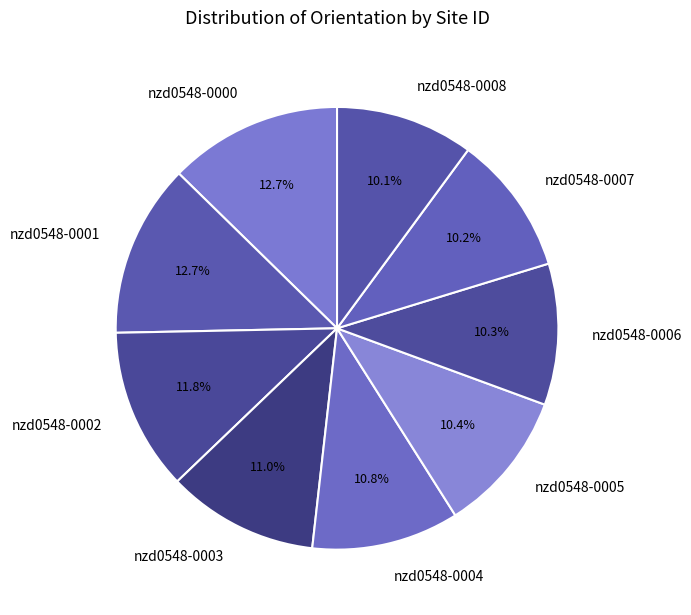

Is there any slice that represents more than half of the pie?

No